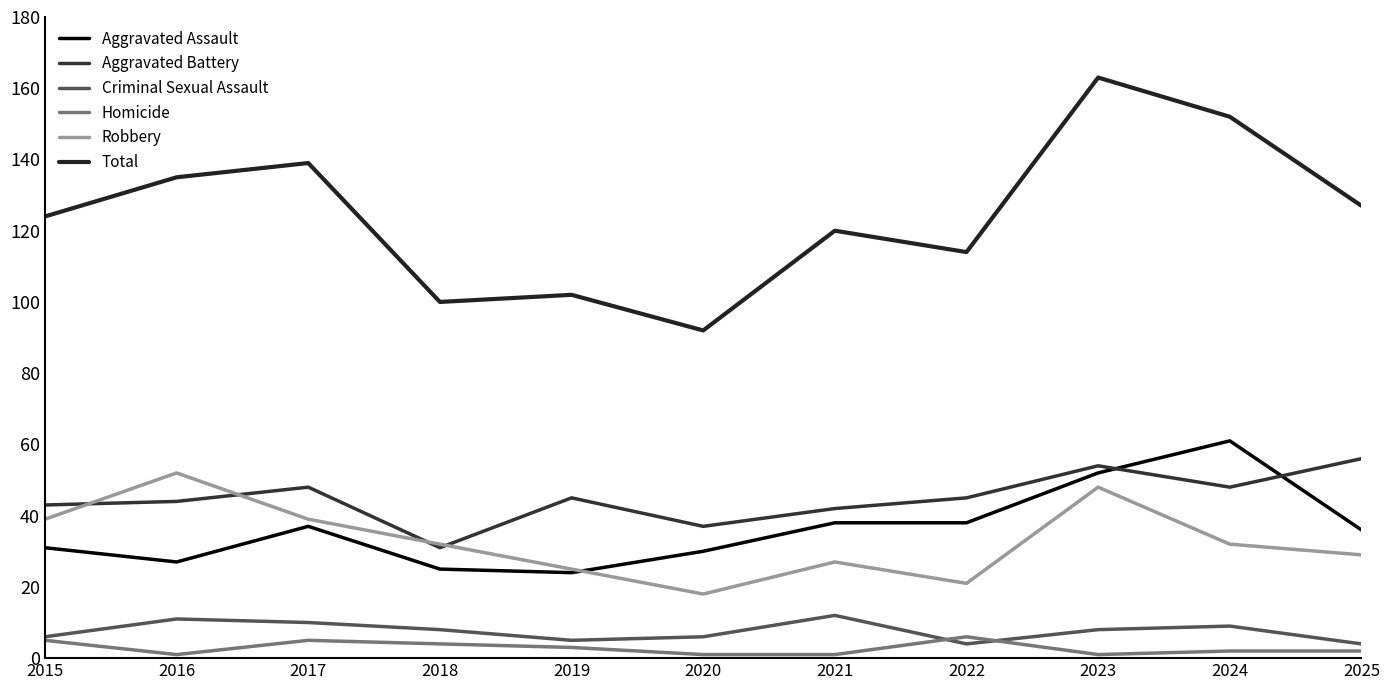

How many values in the Robbery series are below 32?

5